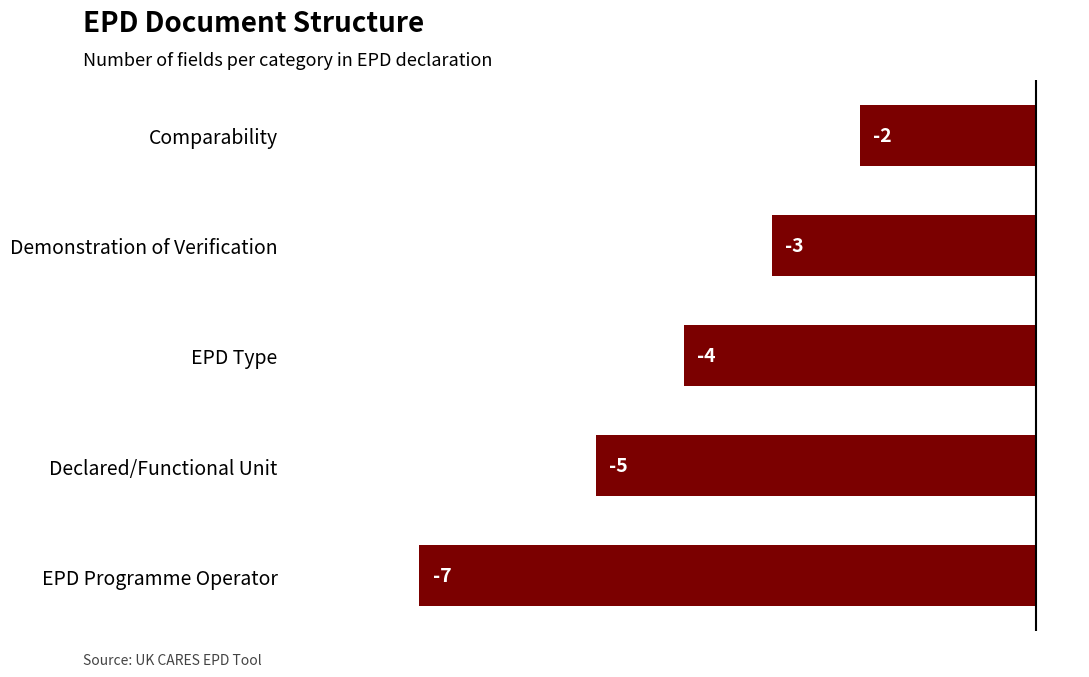

List the labels in order of value, largest first.

Comparability, Demonstration of Verification, EPD Type, Declared/Functional Unit, EPD Programme Operator